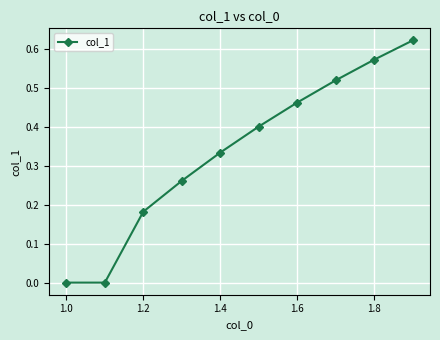

True or false: the data has more than 2 interior local peaks.

False